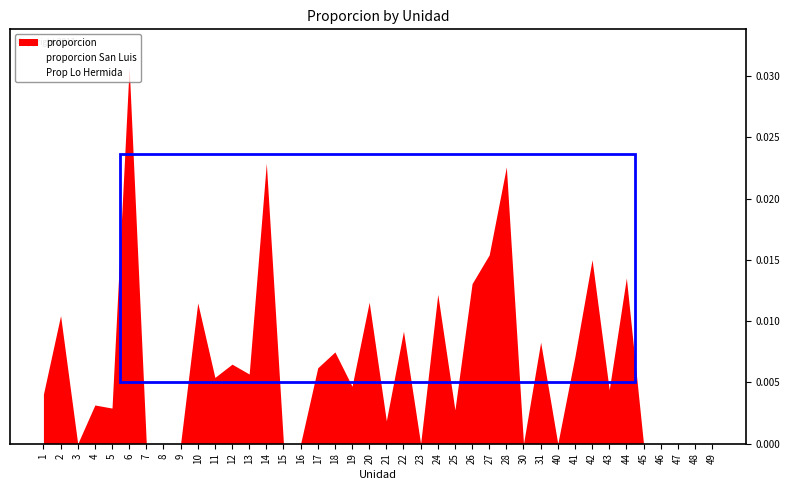

True or false: Prop Lo Hermida and proporcion intersect in this chart.

True